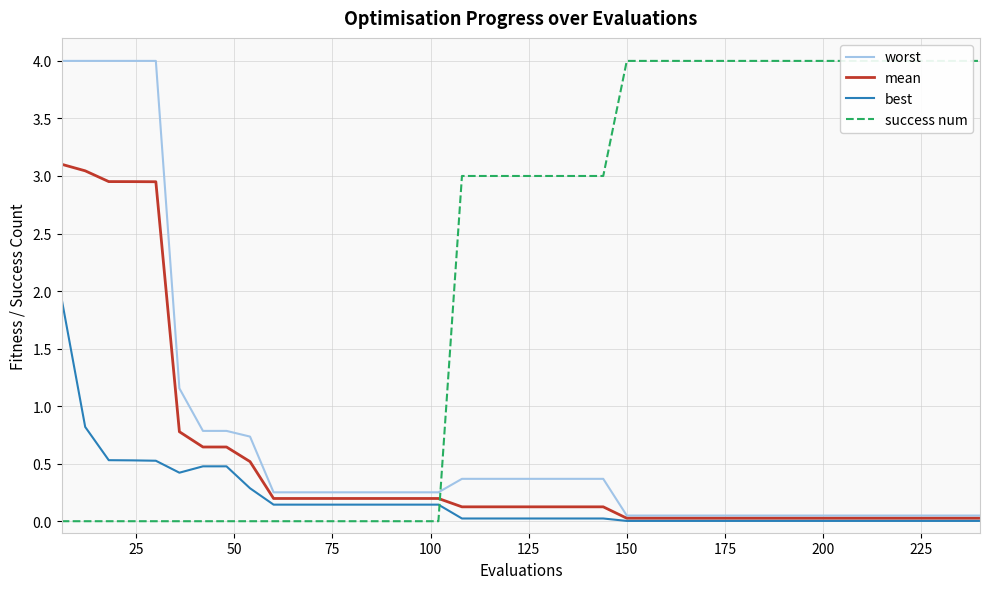

What is the maximum value for best?

1.9